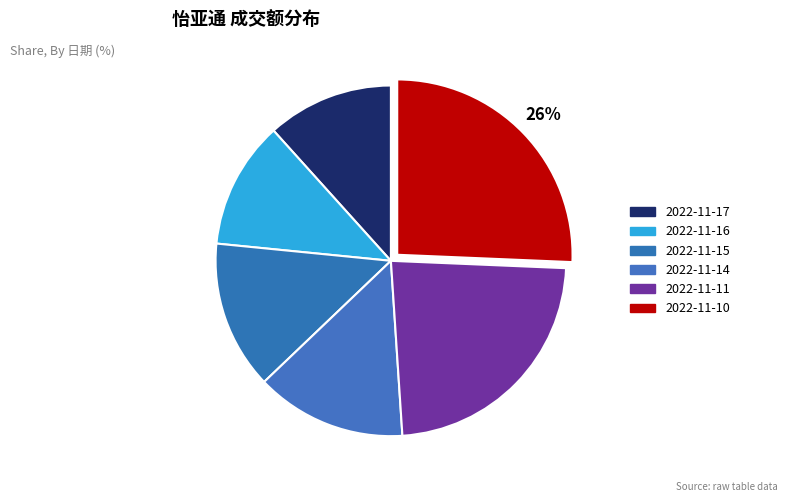

Does 2022-11-16 represent more than half of the total?

No